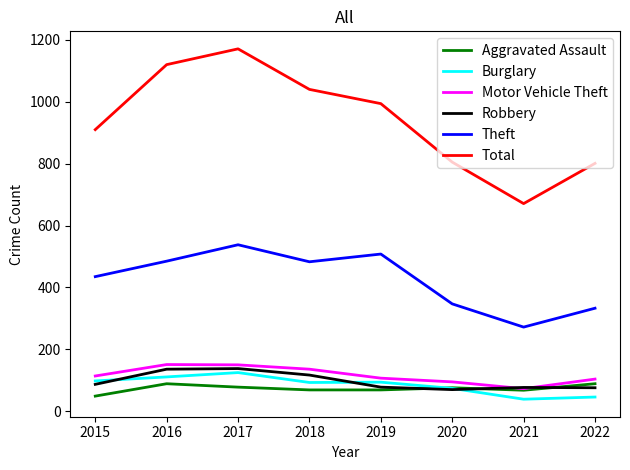

Which series has the largest range (max minus min)?

Total